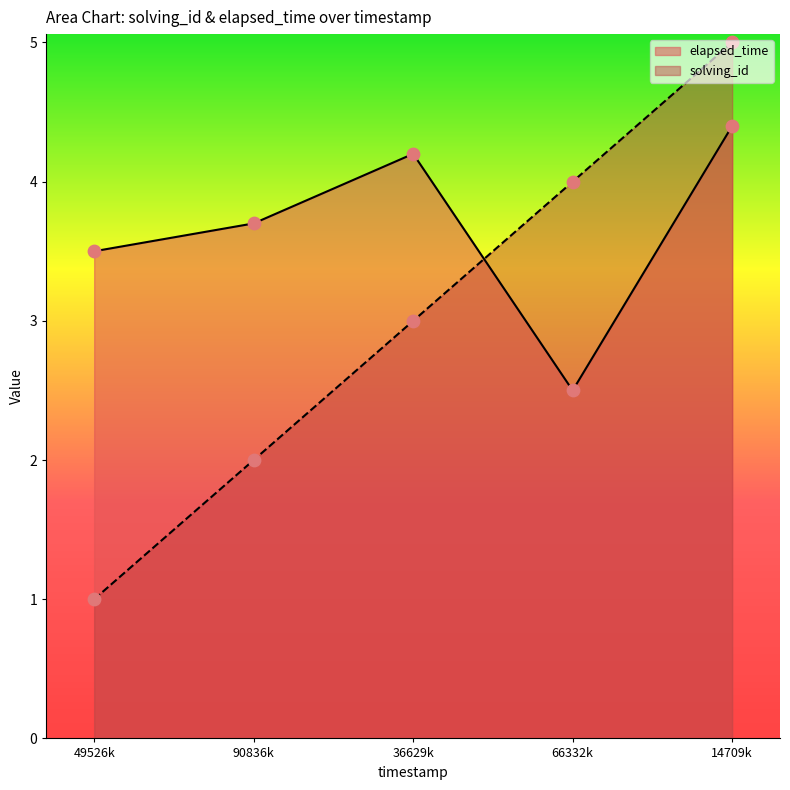

At which category is the sum across all series the highest?

14709k